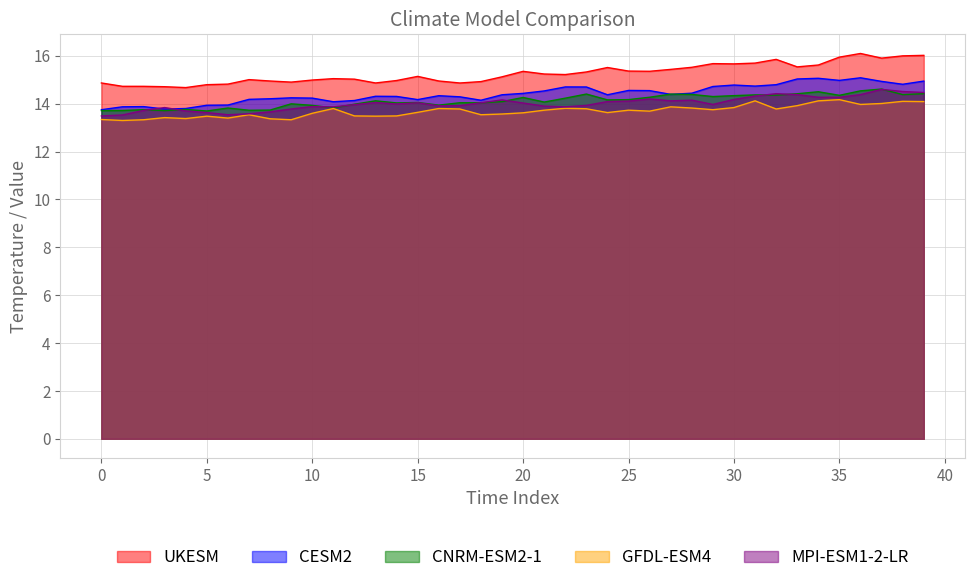

How many categories are shown in the chart?

40